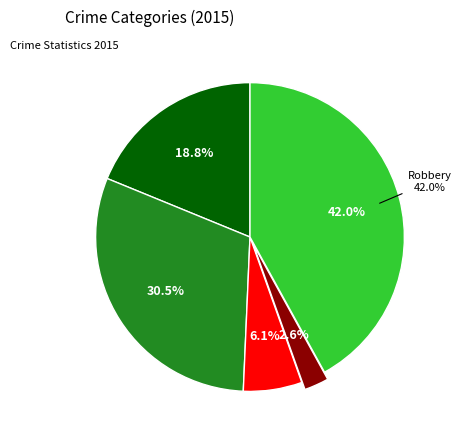

Rank the categories by value from lowest to highest.

Homicide, Criminal Sexual Assault, Aggravated Assault, Aggravated Battery, Robbery